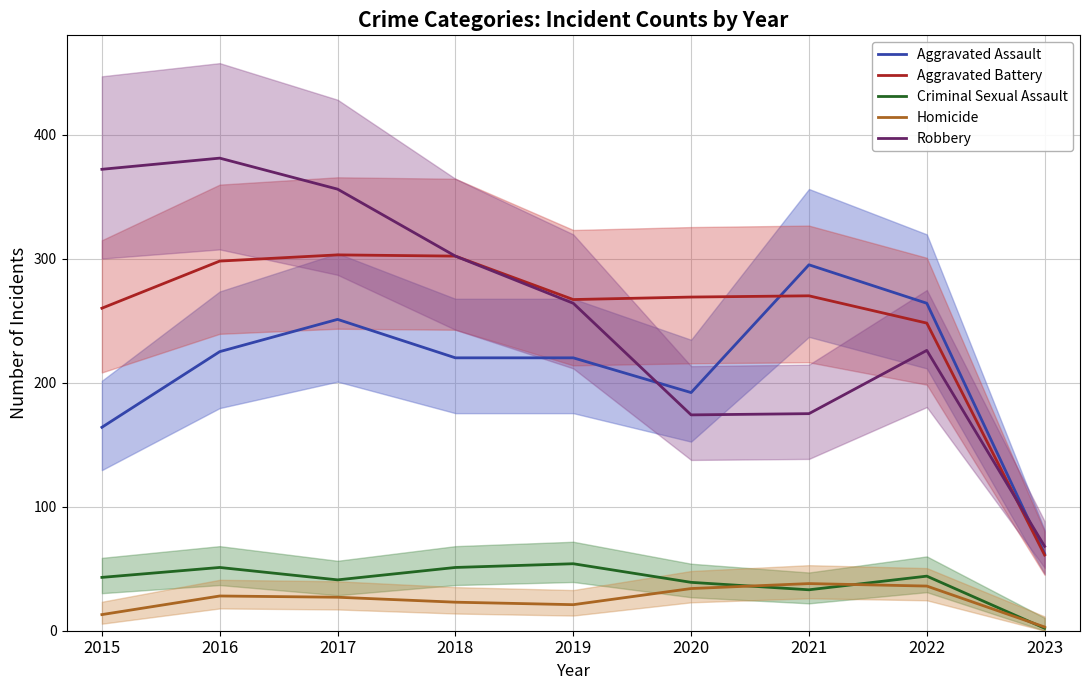

What is the minimum value for Aggravated Battery?

61